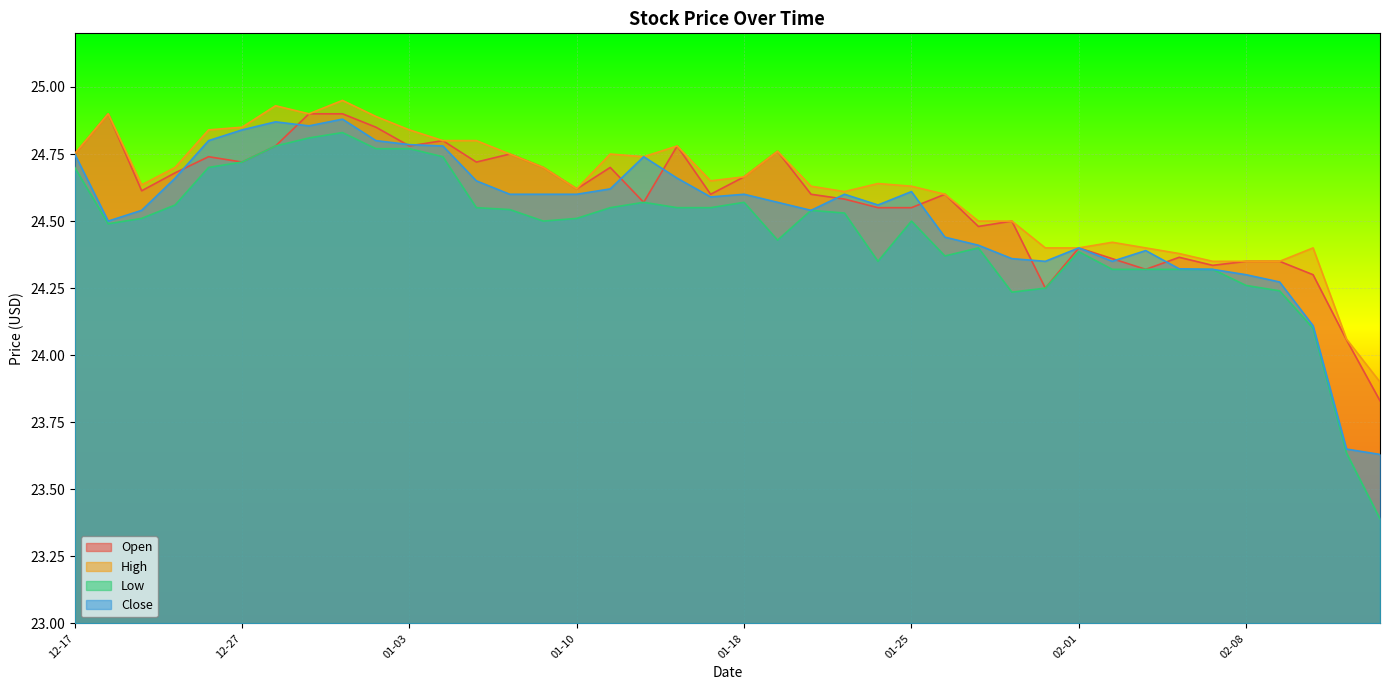

What is the label of the 34th point from the right?

2021-12-28